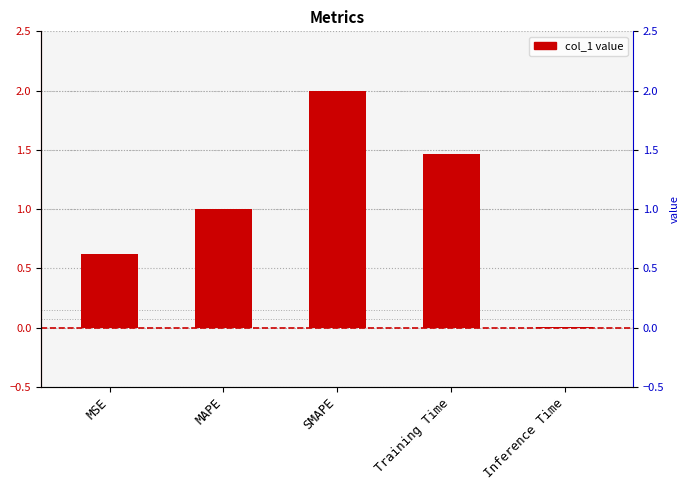

List the labels in order of value, smallest first.

Inference Time, MSE, MAPE, Training Time, SMAPE